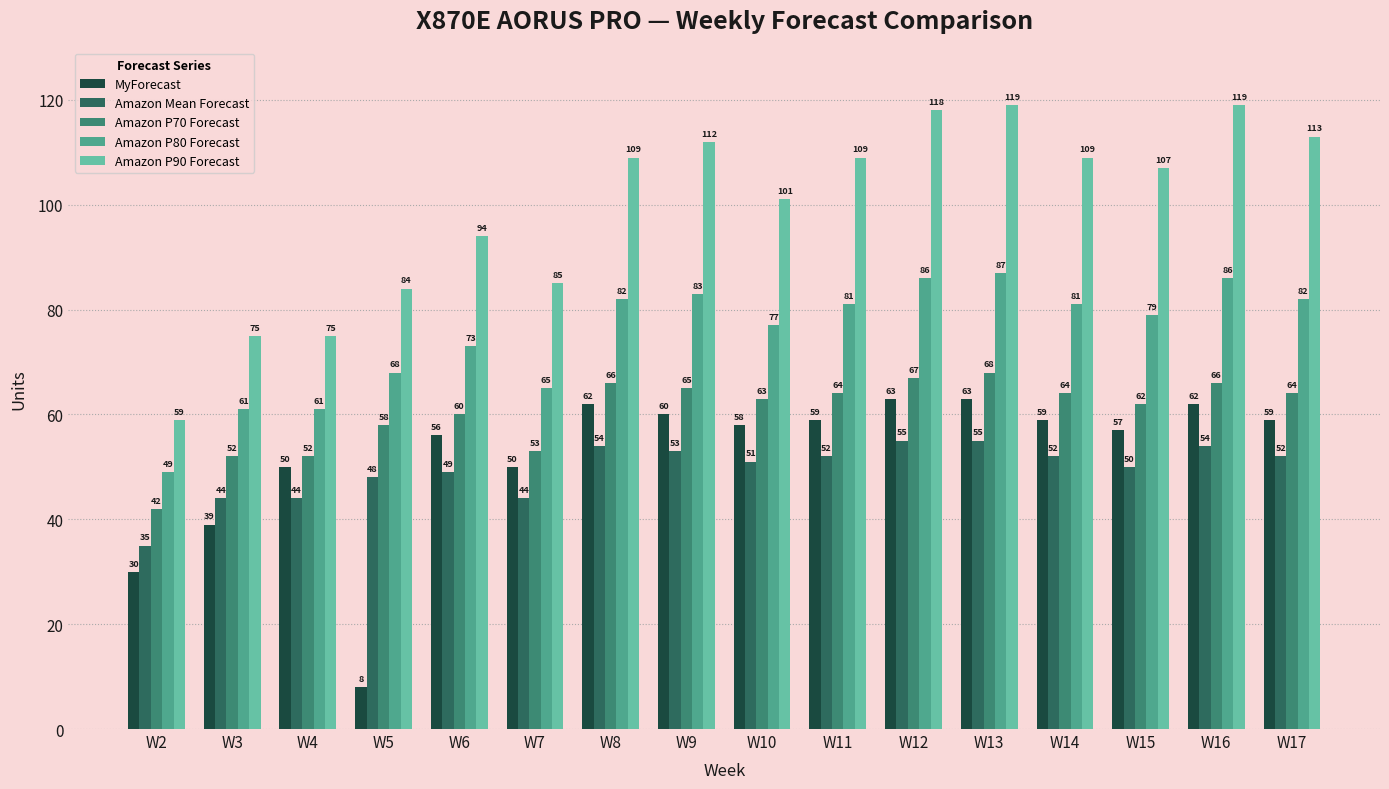

Reading left to right, list all the values displayed in this chart.

MyForecast: W2=30	W3=39	W4=50	W5=8	W6=56	W7=50	W8=62	W9=60	W10=58	W11=59	W12=63	W13=63	W14=59	W15=57	W16=62	W17=59
Amazon Mean Forecast: W2=35	W3=44	W4=44	W5=48	W6=49	W7=44	W8=54	W9=53	W10=51	W11=52	W12=55	W13=55	W14=52	W15=50	W16=54	W17=52
Amazon P70 Forecast: W2=42	W3=52	W4=52	W5=58	W6=60	W7=53	W8=66	W9=65	W10=63	W11=64	W12=67	W13=68	W14=64	W15=62	W16=66	W17=64
Amazon P80 Forecast: W2=49	W3=61	W4=61	W5=68	W6=73	W7=65	W8=82	W9=83	W10=77	W11=81	W12=86	W13=87	W14=81	W15=79	W16=86	W17=82
Amazon P90 Forecast: W2=59	W3=75	W4=75	W5=84	W6=94	W7=85	W8=109	W9=112	W10=101	W11=109	W12=118	W13=119	W14=109	W15=107	W16=119	W17=113